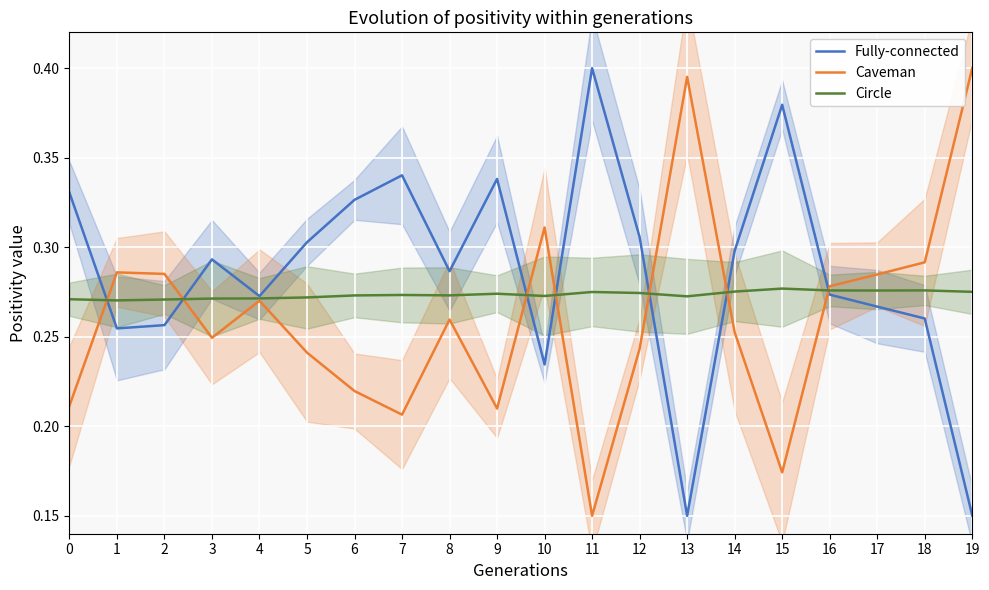

Which label corresponds to the largest value in the chart?

11